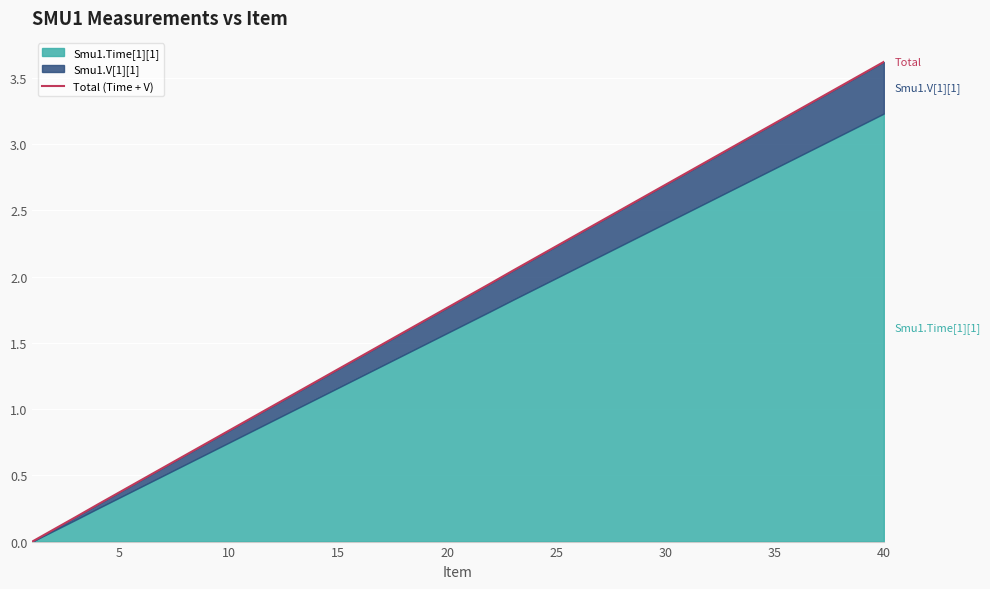

Count the number of values greater than 1.

29